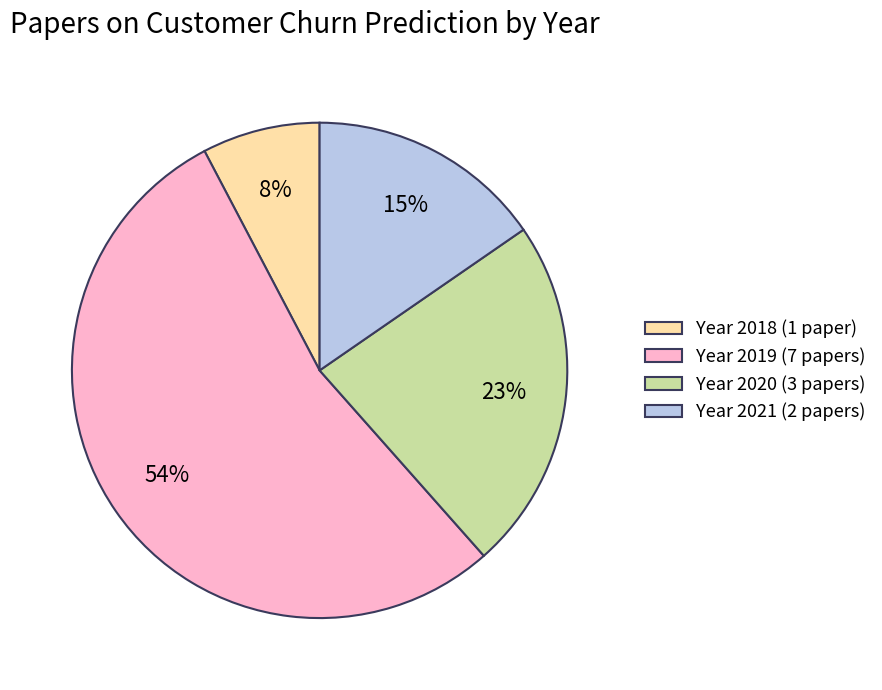

Combined, do Year 2018 (1 paper) and Year 2021 (2 papers) account for over 50%?

No